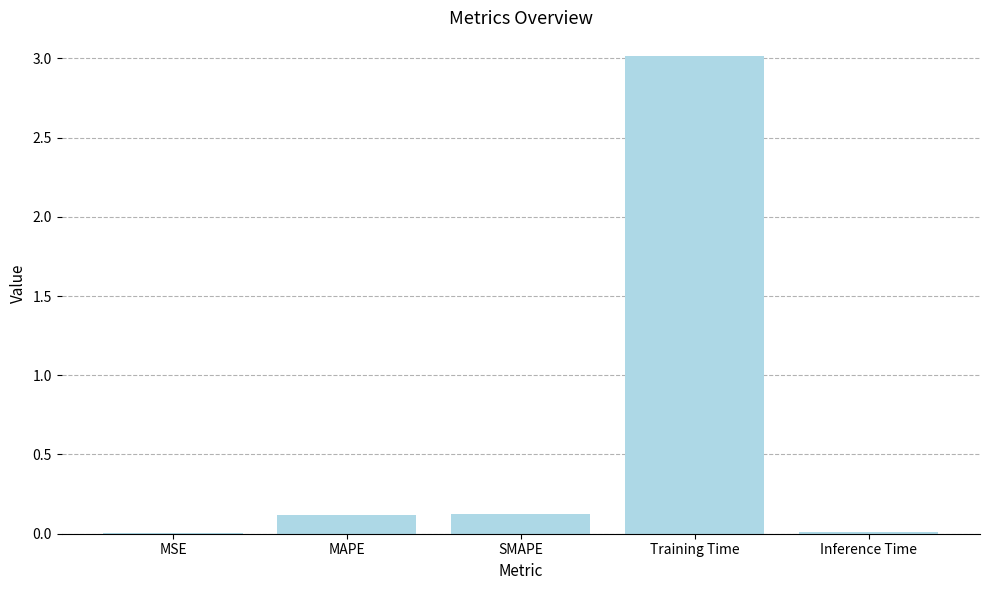

The chart shows a value of 0.1 at SMAPE. True or false?

True